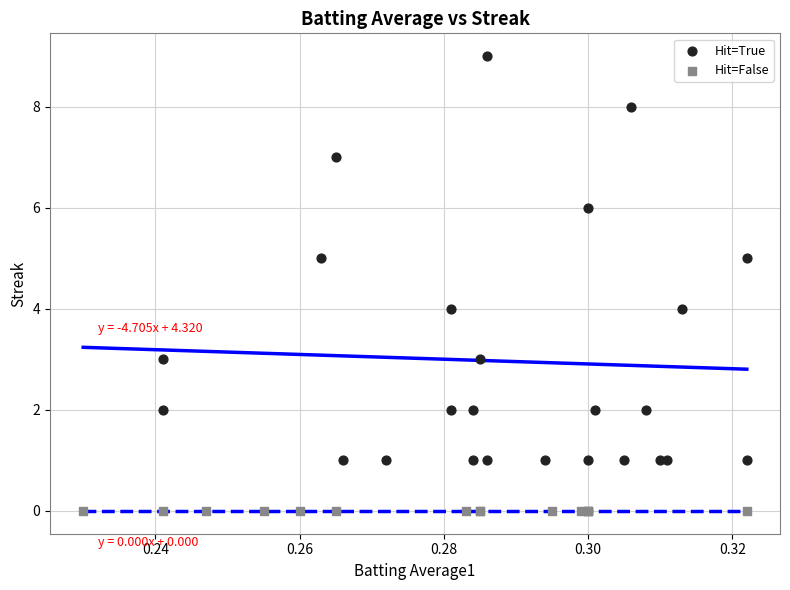

Which series reaches the maximum Y coordinate?

Hit=True